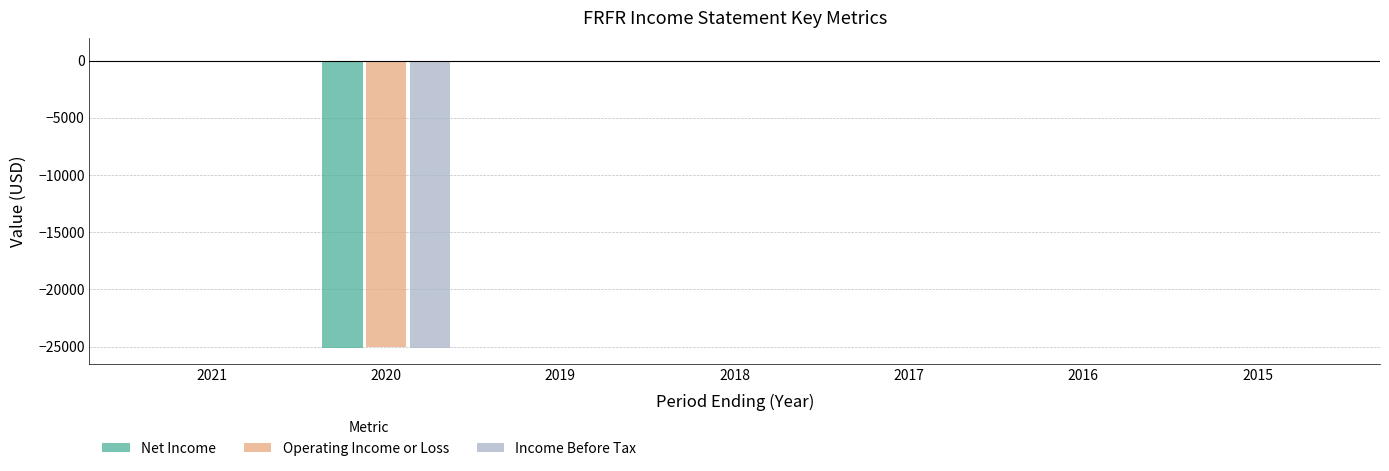

Is it true that Net Income equals 0 at 2018?

True